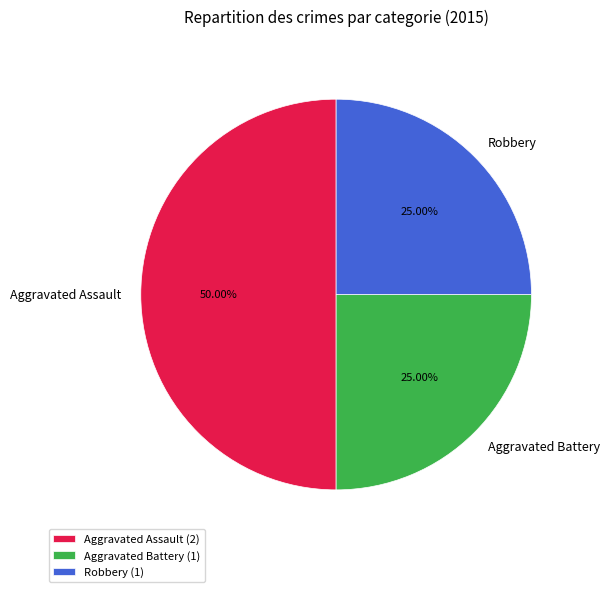

How many slices are in this pie chart?

3